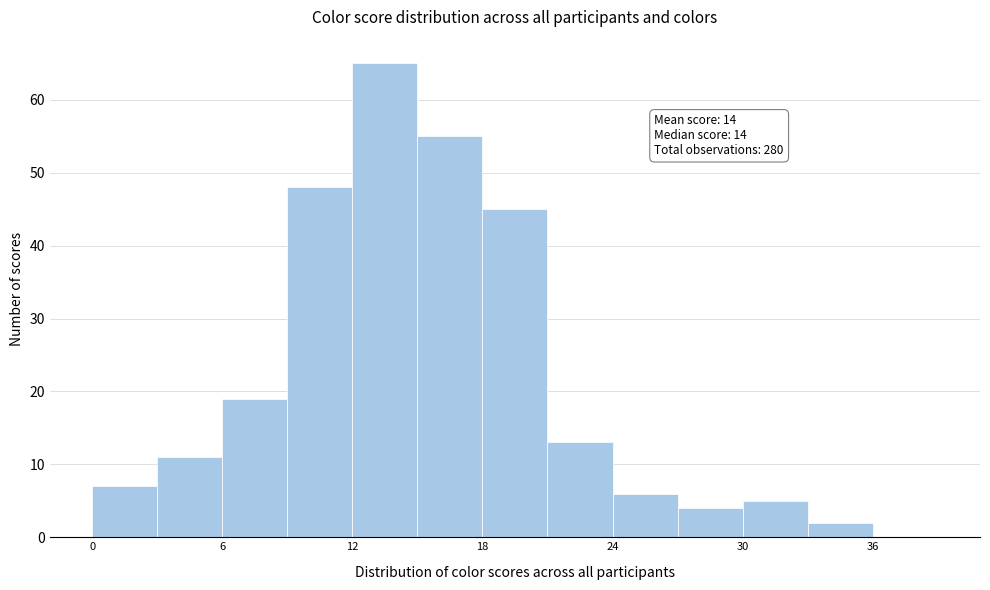

Around what value on the x-axis is the tallest bar? Give the approximate position of its centre, as read against the axis.

14